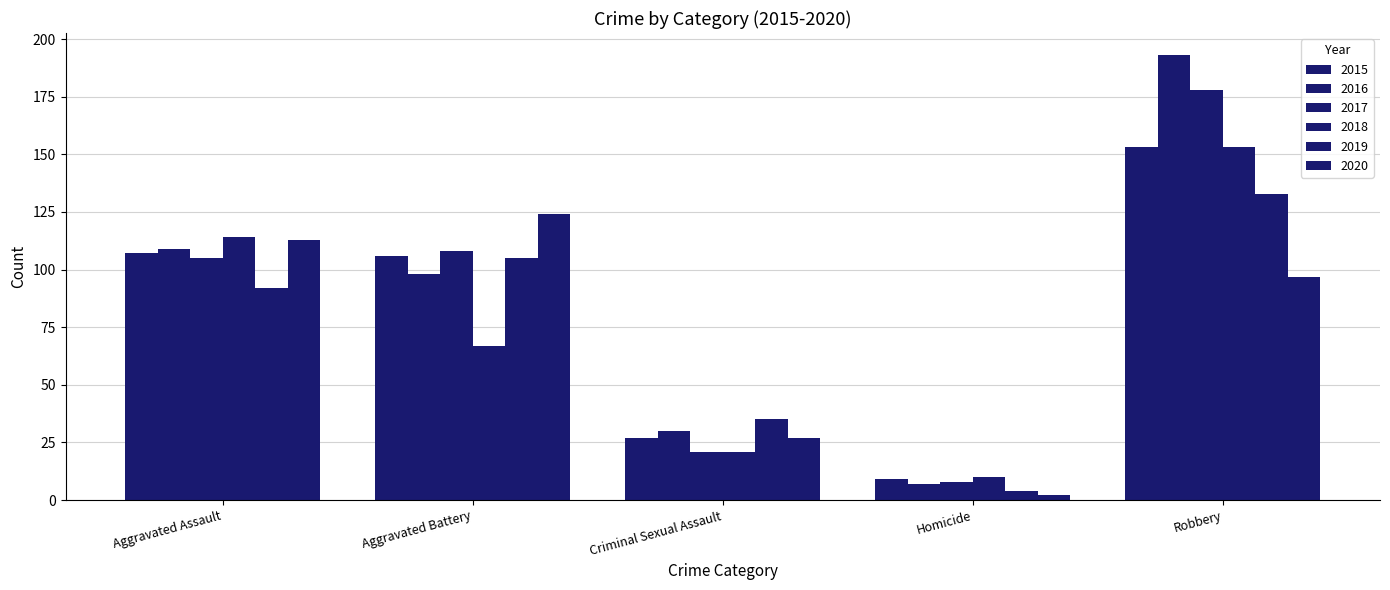

What is the sum of the 2016 values at Robbery and Homicide?

200